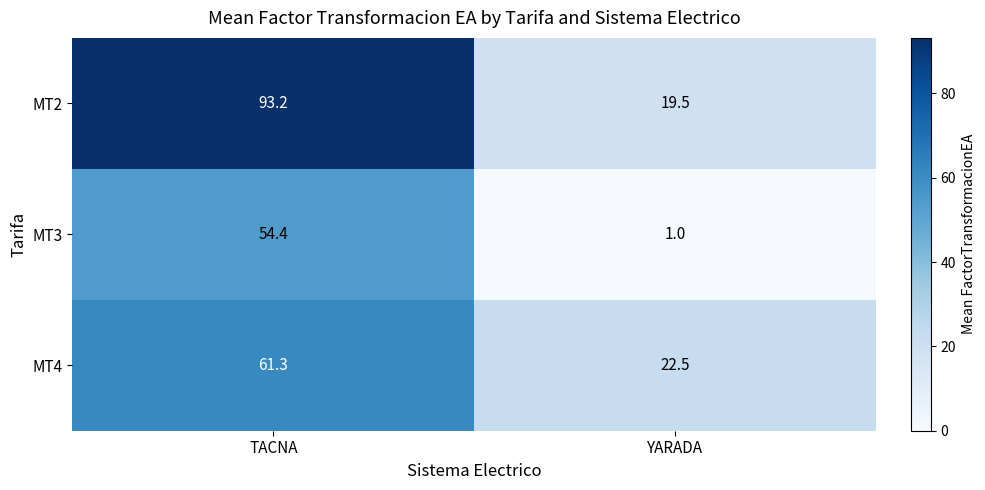

What is the difference between the MT4 values at TACNA and YARADA?

38.8